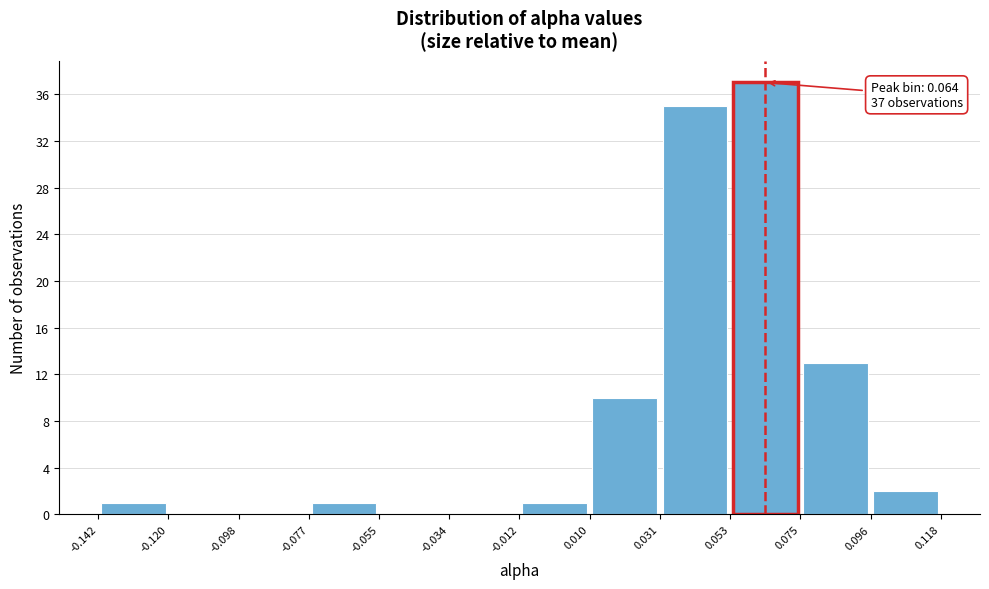

Over which range of the x-axis is the bar tallest?

0.053 to 0.075